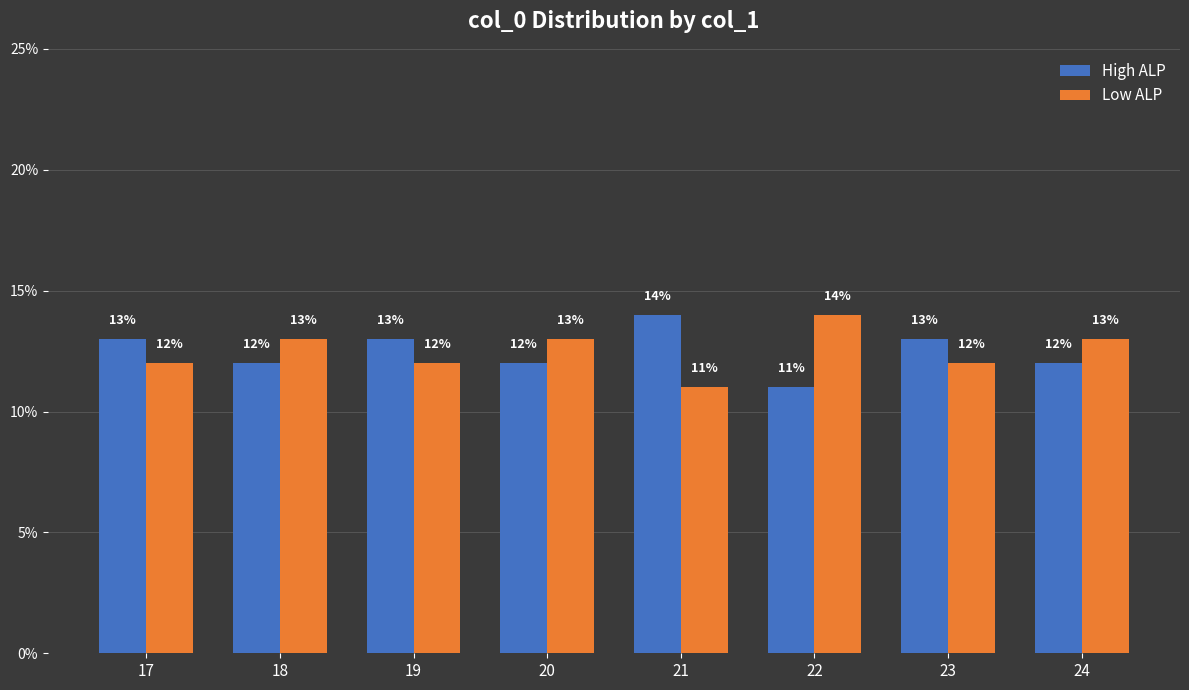

What is the highest value of the Low ALP series?

14